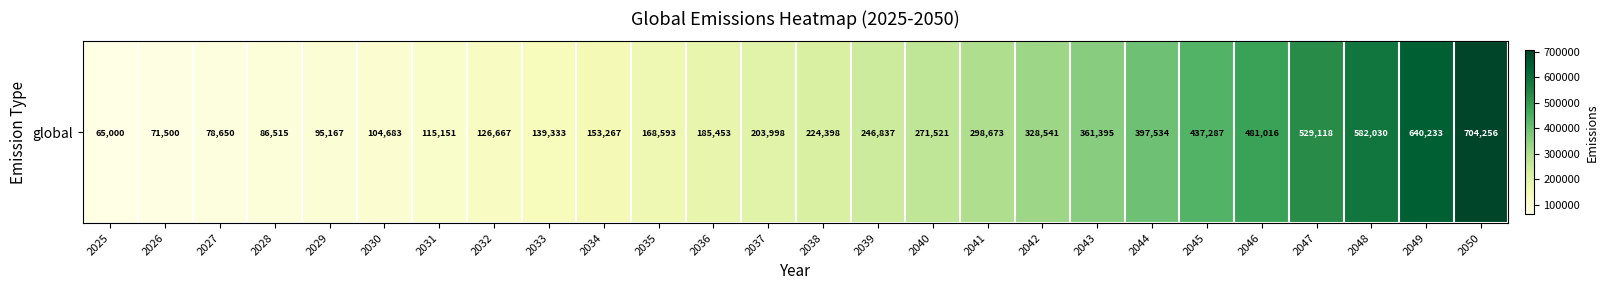

What is the difference between the maximum and second lowest values?

632756